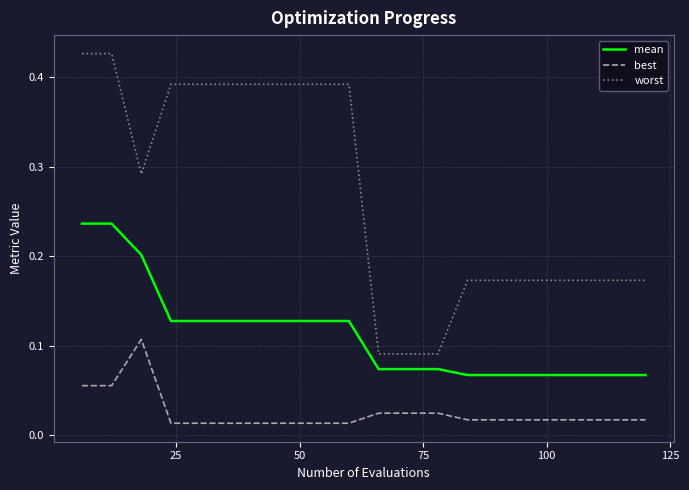

How many distinct data groups are displayed?

3